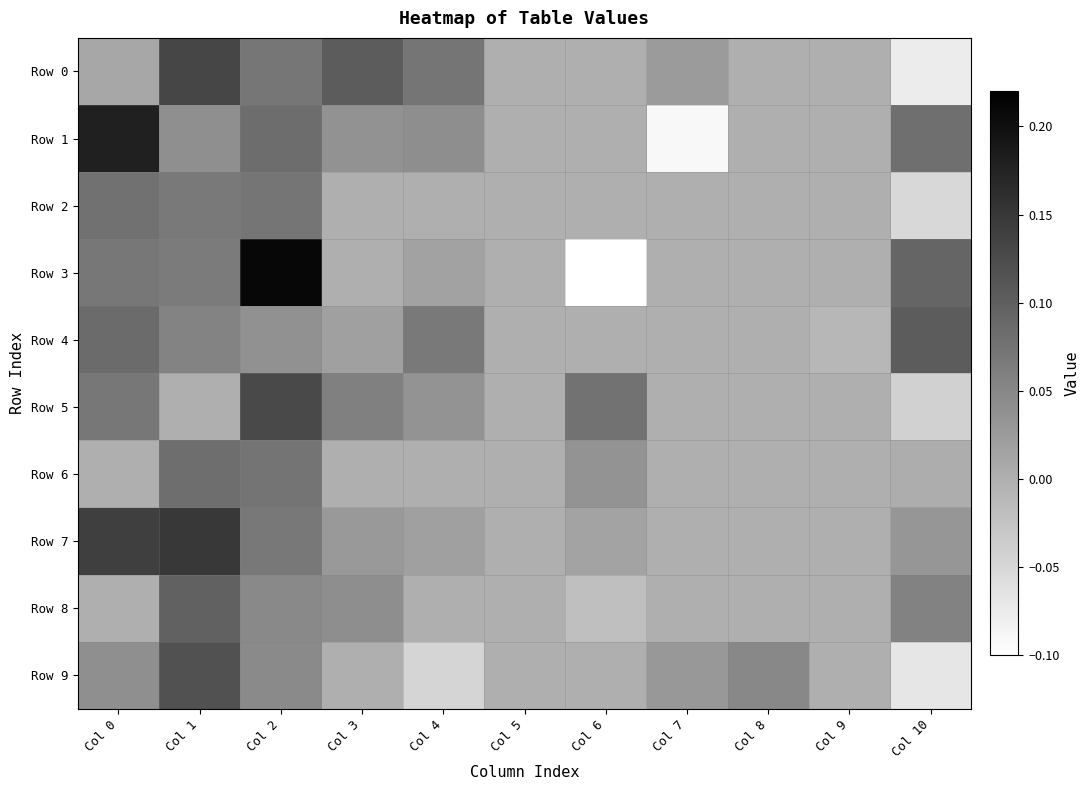

How many series are shown in this chart?

10